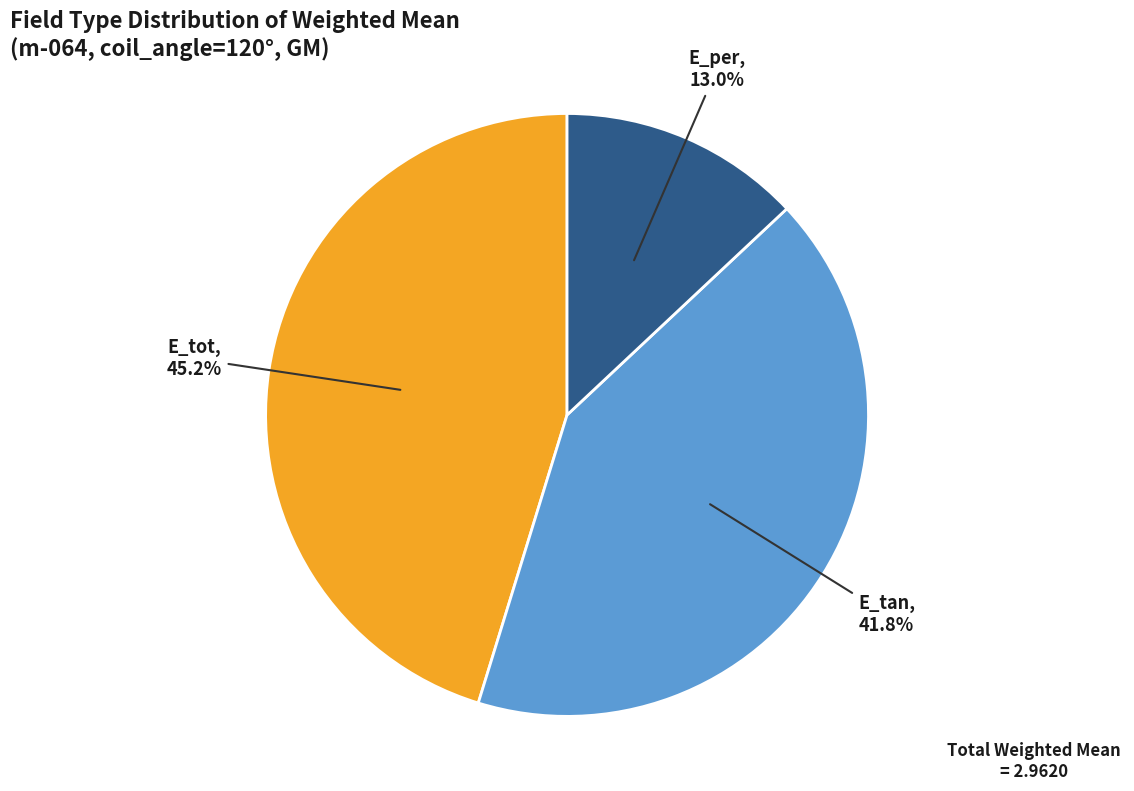

Which category has the biggest portion of the pie?

E_tot